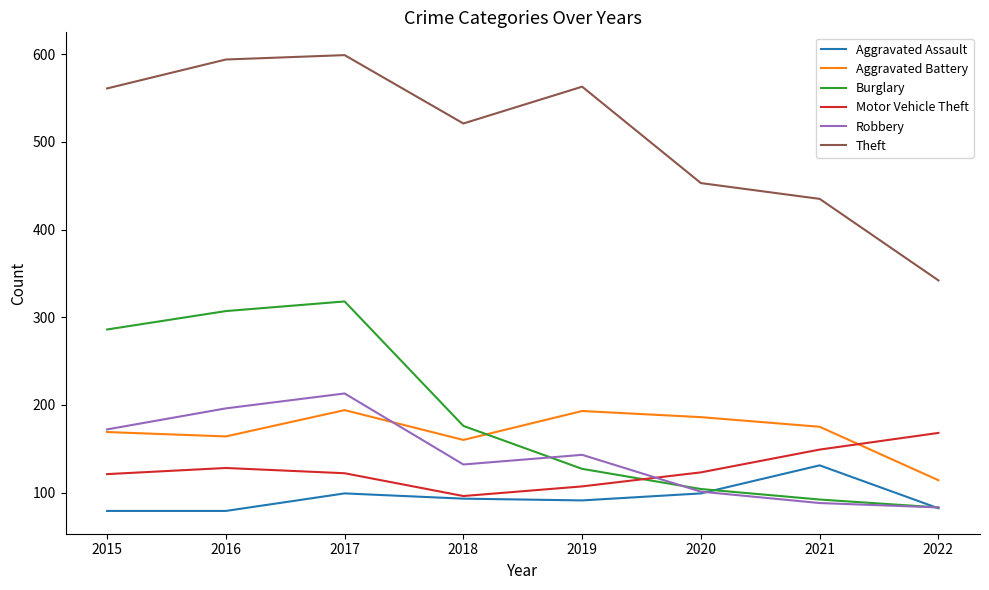

Is it true that Aggravated Assault equals 25 at 2016?

False